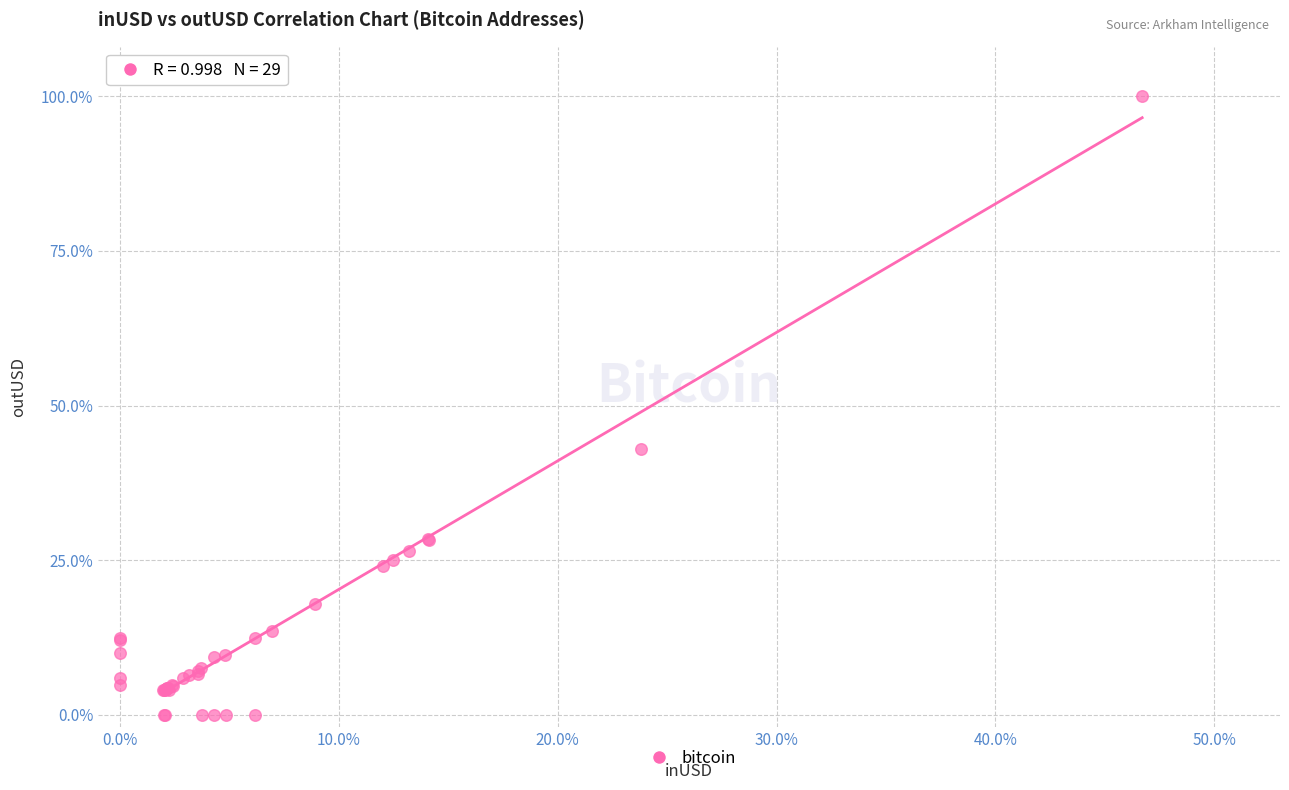

What Y value in the scatter plot is closest to 50?

42.9